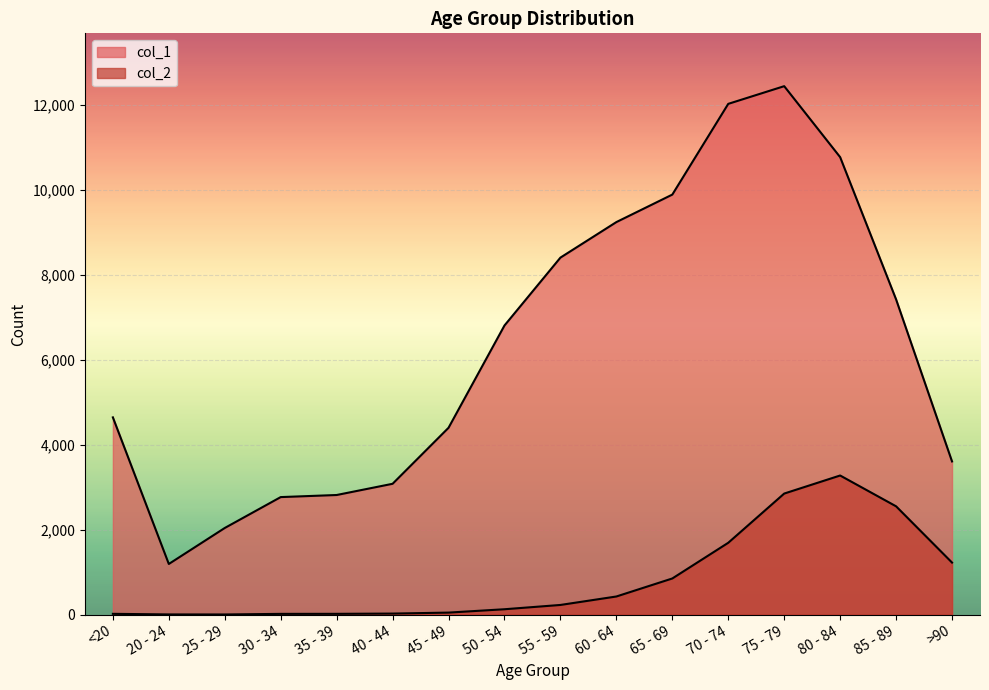

Reading left to right, what are all the values shown in this chart?

col_1: <20=4641	20 - 24=1191	25 - 29=2038	30 - 34=2765	35 - 39=2814	40 - 44=3078	45 - 49=4396	50 - 54=6803	55 - 59=8400	60 - 64=9236	65 - 69=9883	70 - 74=12018	75 - 79=12434	80 - 84=10764	85 - 89=7417	>90=3604
col_2: <20=18	20 - 24=4	25 - 29=3	30 - 34=17	35 - 39=18	40 - 44=24	45 - 49=47	50 - 54=126	55 - 59=227	60 - 64=426	65 - 69=850	70 - 74=1690	75 - 79=2848	80 - 84=3273	85 - 89=2548	>90=1224